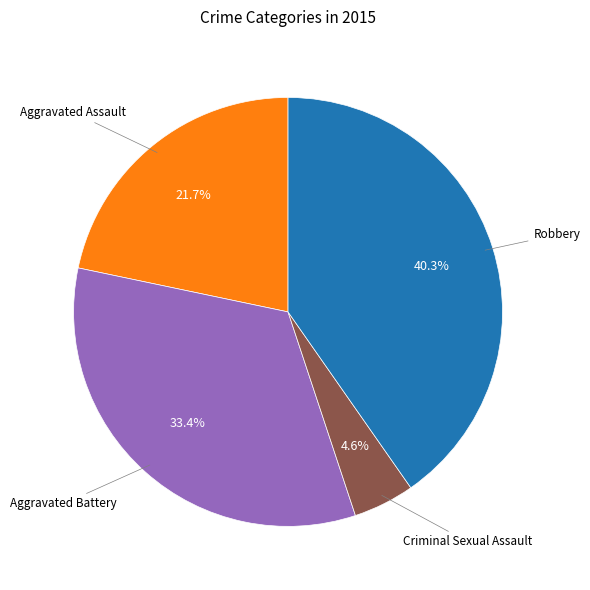

Is there a majority slice in this chart?

No